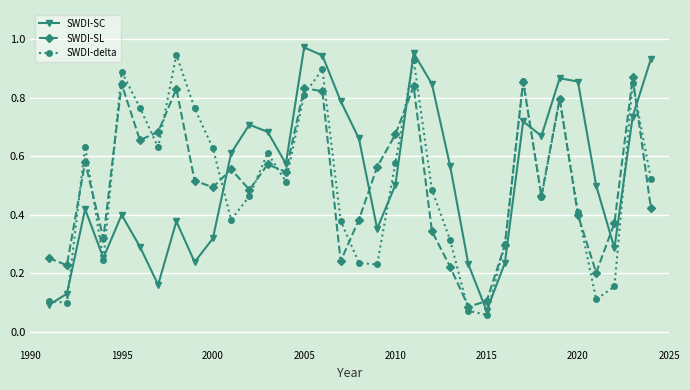

Which series ends up on top after the final intersection of SWDI-SL and SWDI-SC?

SWDI-SC